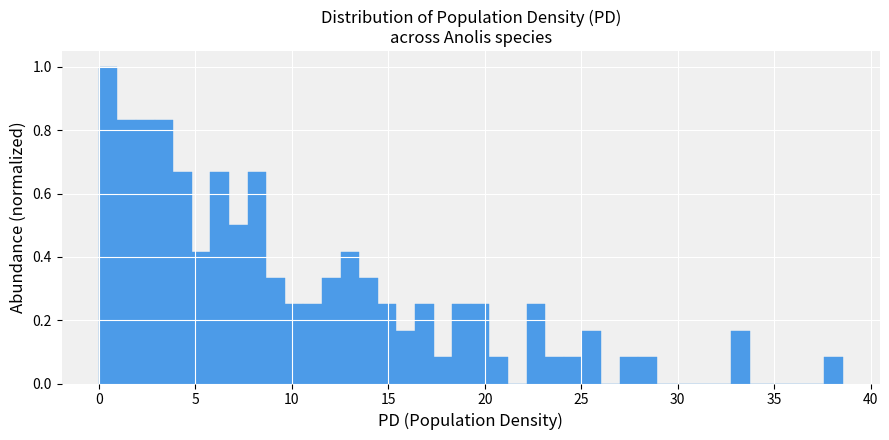

Around what value on the x-axis is the tallest bar? Give the approximate position of its centre, as read against the axis.

0.5